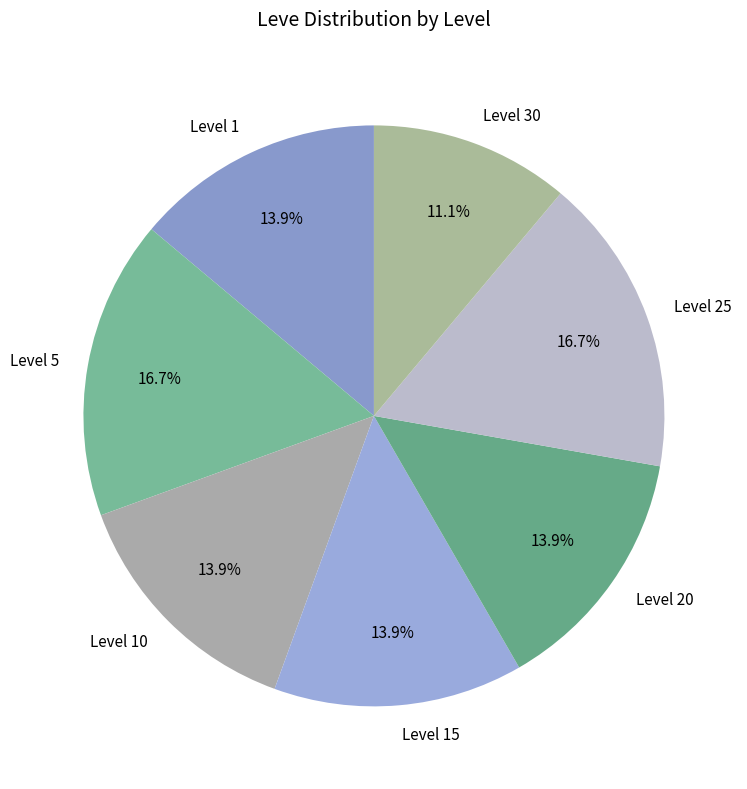

Approximately how many times larger is the value at Level 20 compared to Level 5?

0.8